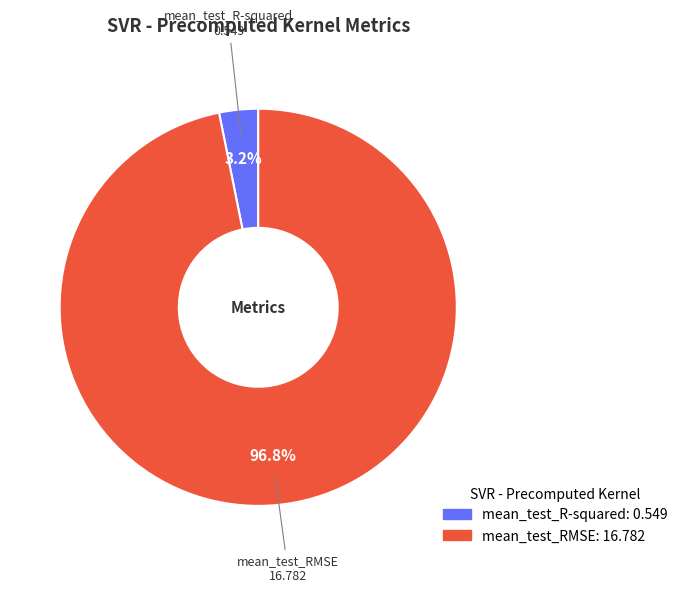

What percentage do mean_test_RMSE and mean_test_R-squared together represent?

100.0%